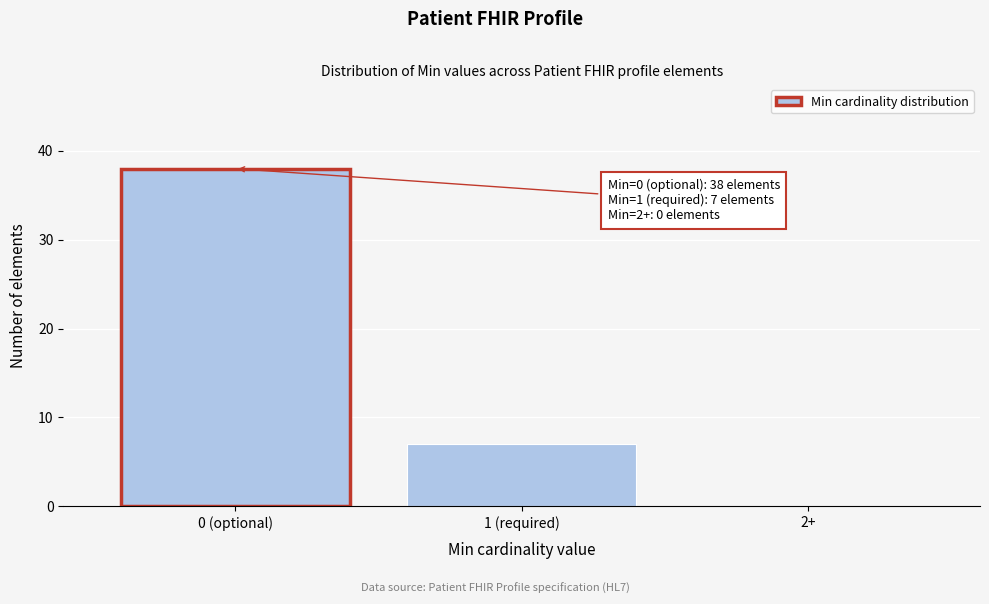

Reading left to right, what are all the values shown in this chart?

0 (optional)=38	1 (required)=7	2+=0